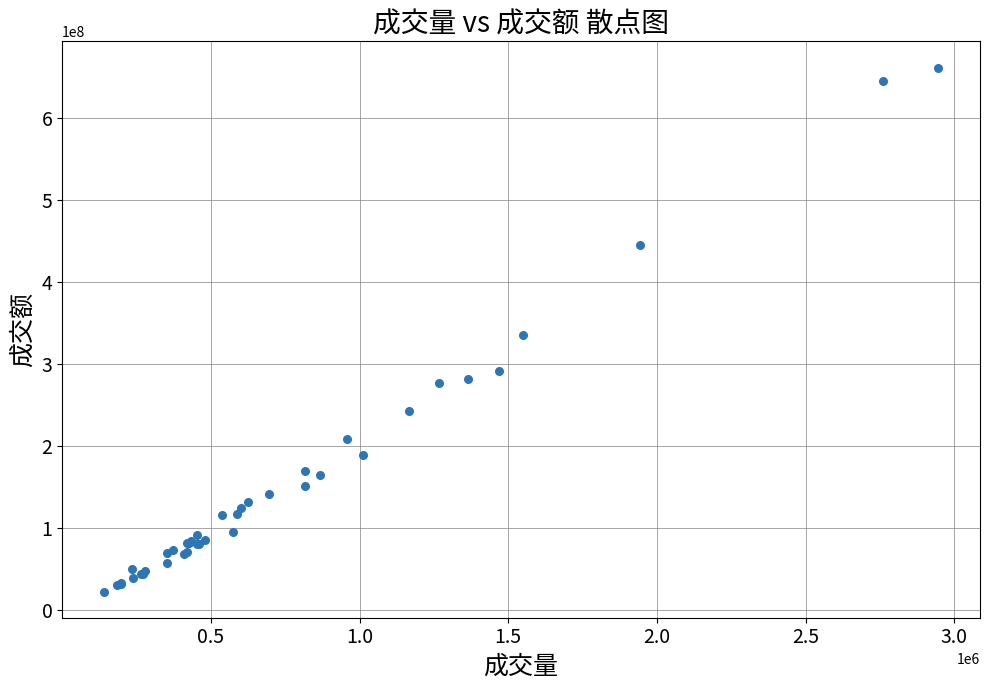

What Y value in the scatter plot is closest to 341791286?

334632622